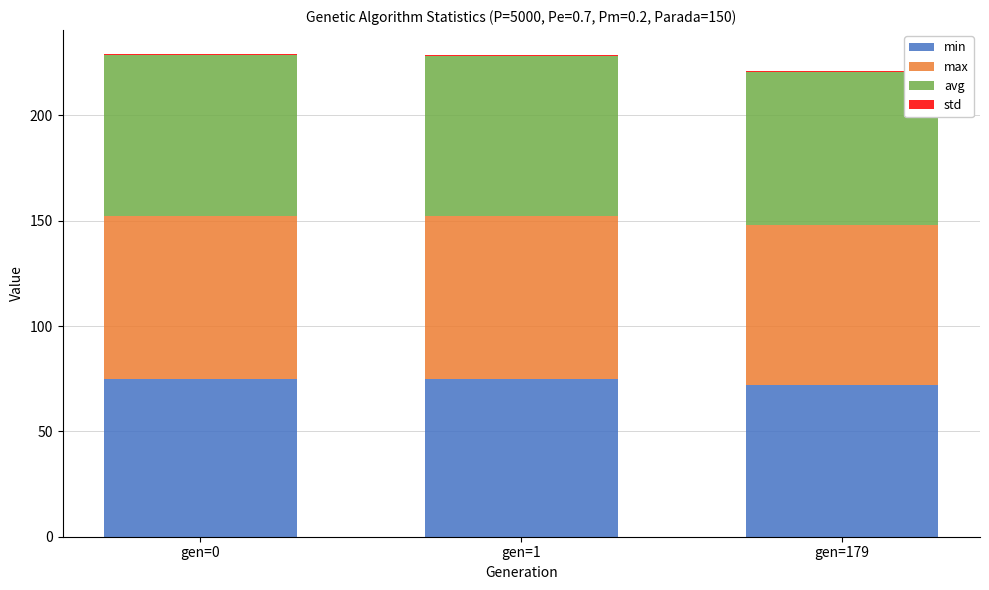

The value of min at gen=1 is 15.0. True or false?

False